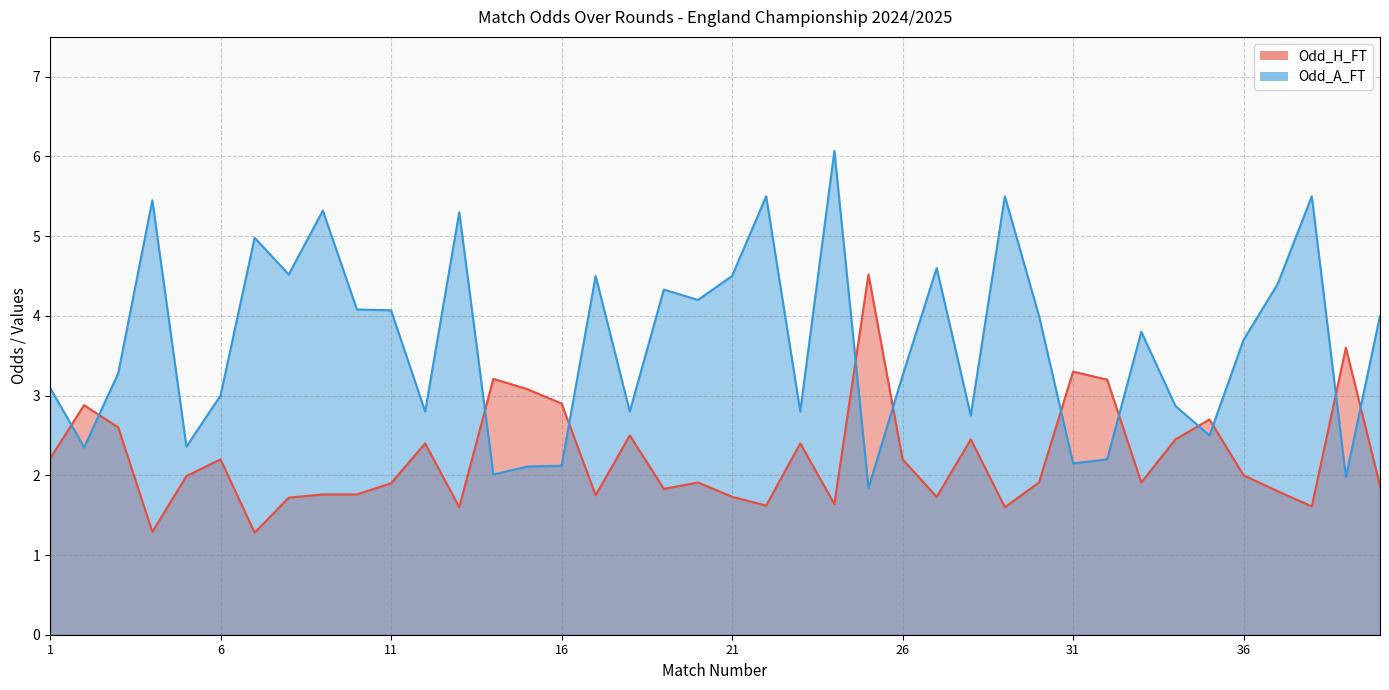

Reading left to right, list all the values displayed in this chart.

Odd_H_FT: 2.2	2.9	2.6	1.3	2.0	2.2	1.3	1.7	1.8	1.8	1.9	2.4	1.6	3.2	3.1	2.9	1.8	2.5	1.8	1.9	1.7	1.6	2.4	1.6	4.5	2.2	1.7	2.5	1.6	1.9	3.3	3.2	1.9	2.5	2.7	2.0	1.8	1.6	3.6	1.9
Odd_A_FT: 3.1	2.4	3.3	5.5	2.4	3.0	5.0	4.5	5.3	4.1	4.1	2.8	5.3	2.0	2.1	2.1	4.5	2.8	4.3	4.2	4.5	5.5	2.8	6.1	1.8	3.2	4.6	2.8	5.5	4.0	2.1	2.2	3.8	2.9	2.5	3.7	4.4	5.5	2.0	4.0